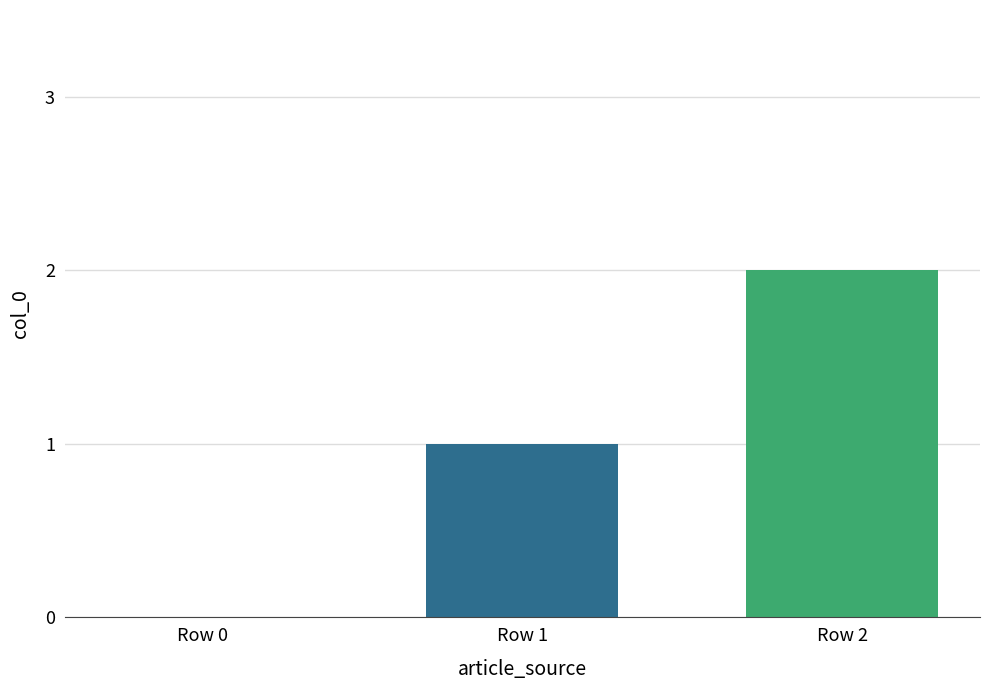

What is the change in value from Row 0 to Row 2?

+2